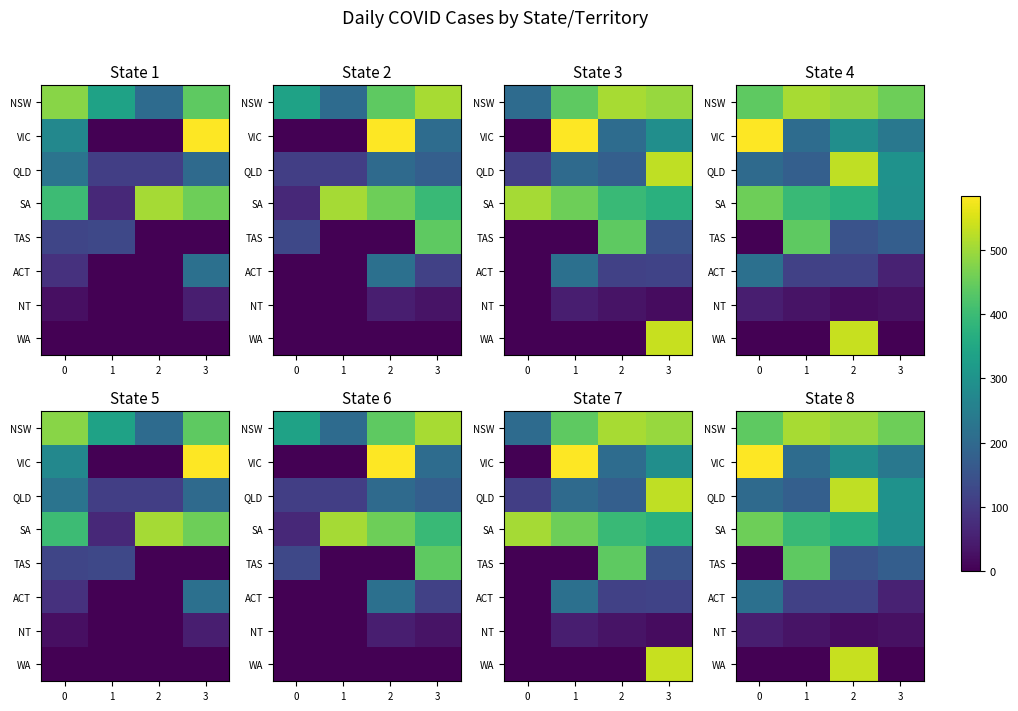

How many distinct data groups are displayed?

8